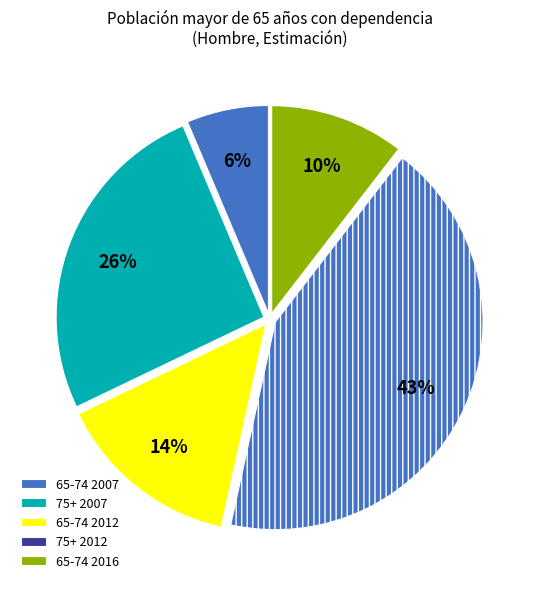

Count the number of slices in the pie.

5